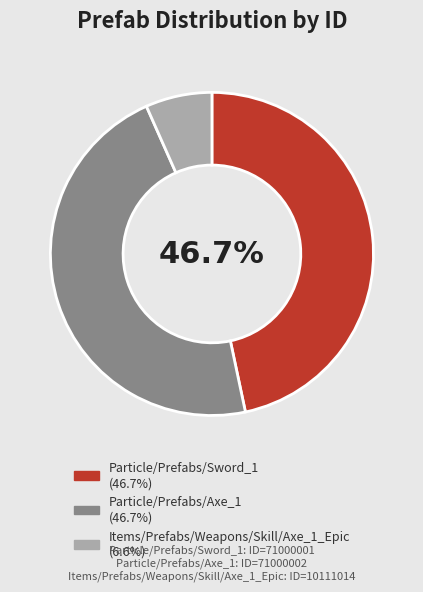

Does Items/Prefabs/Weapons/Skill/Axe_1_Epic represent more than half of the total?

No